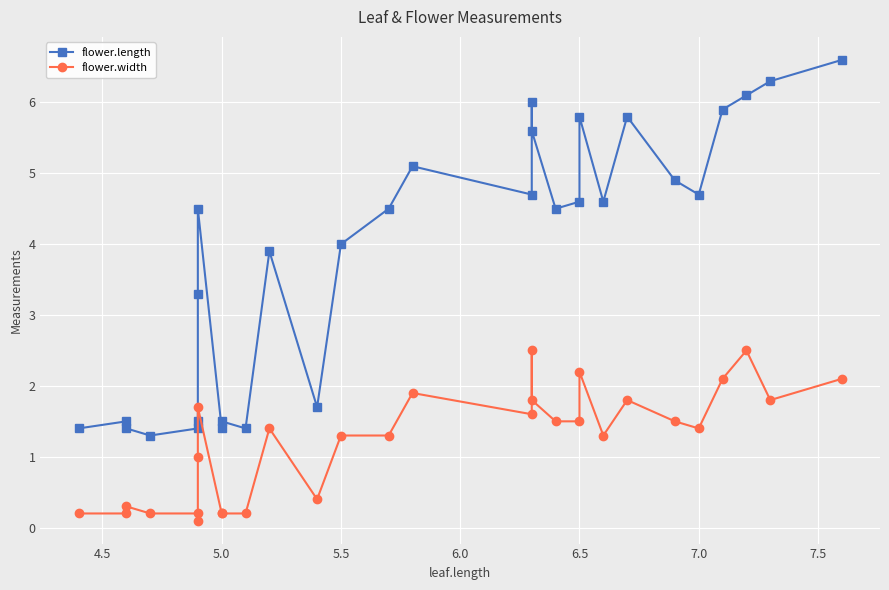

What is the lowest value of the flower.width series?

0.1